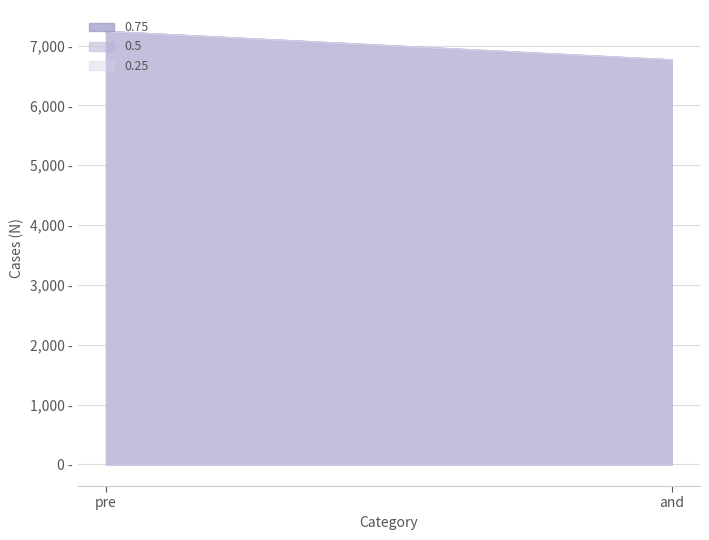

Which series has the widest spread of values?

0.75